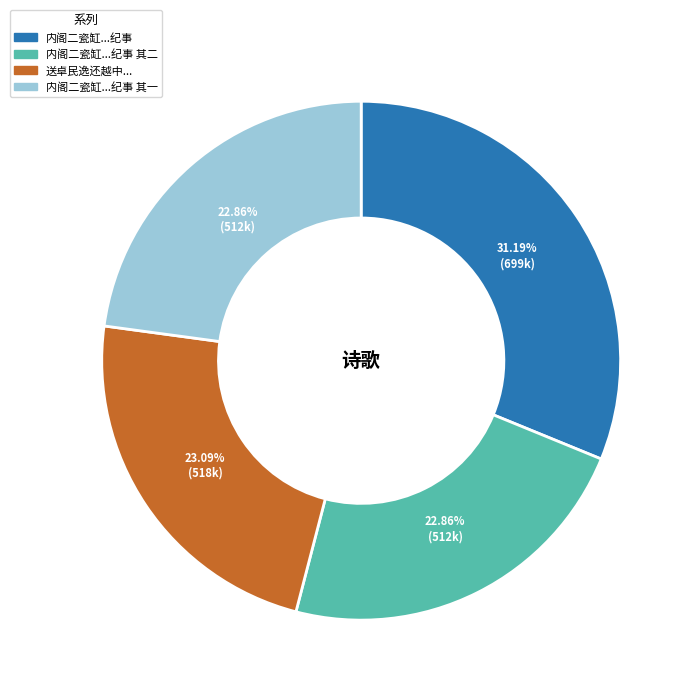

Is there a majority slice in this chart?

No